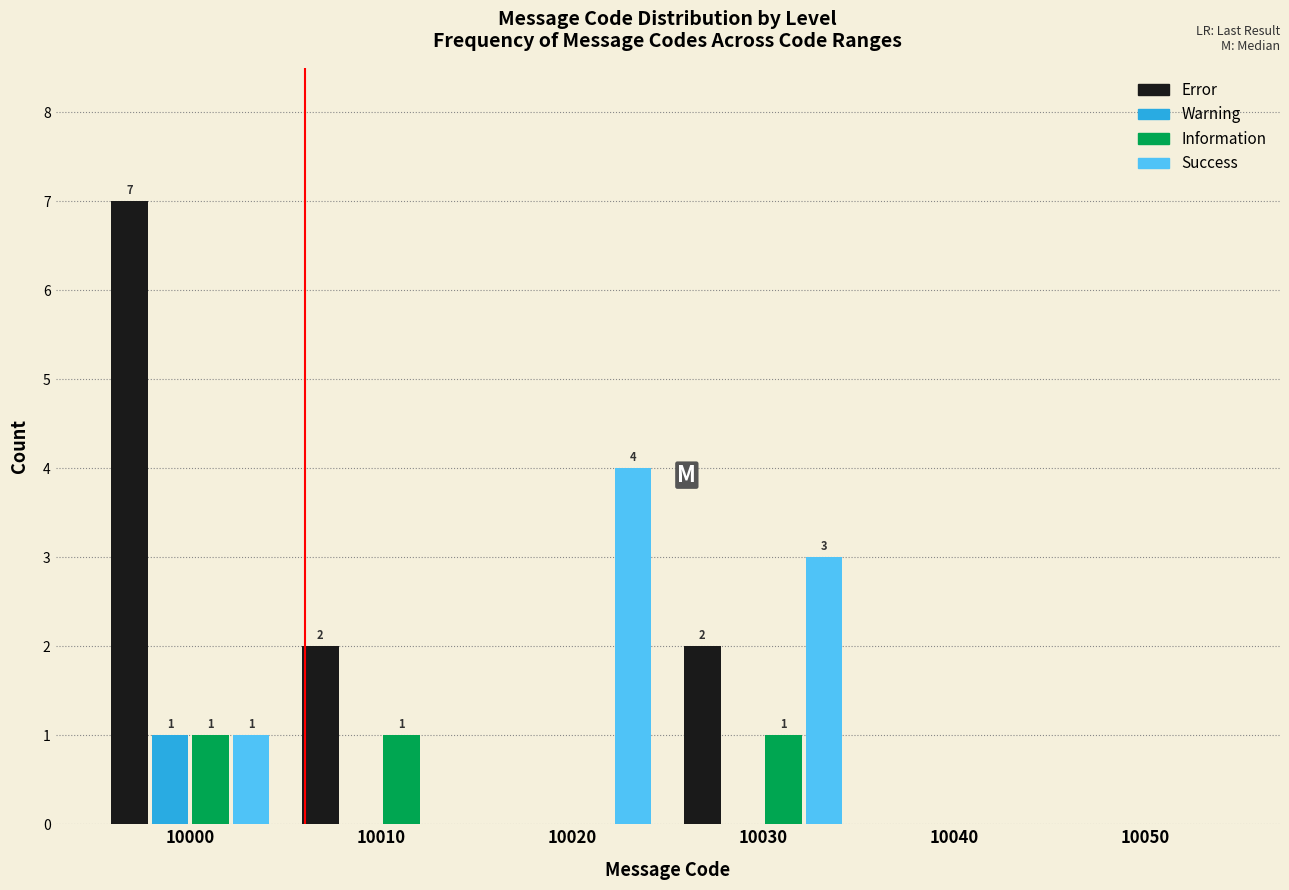

Reading left to right, what are all the values shown in this chart?

Error: 10000=7	10010=2	10020=0	10030=2	10040=0	10050=0
Warning: 10000=1	10010=0	10020=0	10030=0	10040=0	10050=0
Information: 10000=1	10010=1	10020=0	10030=1	10040=0	10050=0
Success: 10000=1	10010=0	10020=4	10030=3	10040=0	10050=0